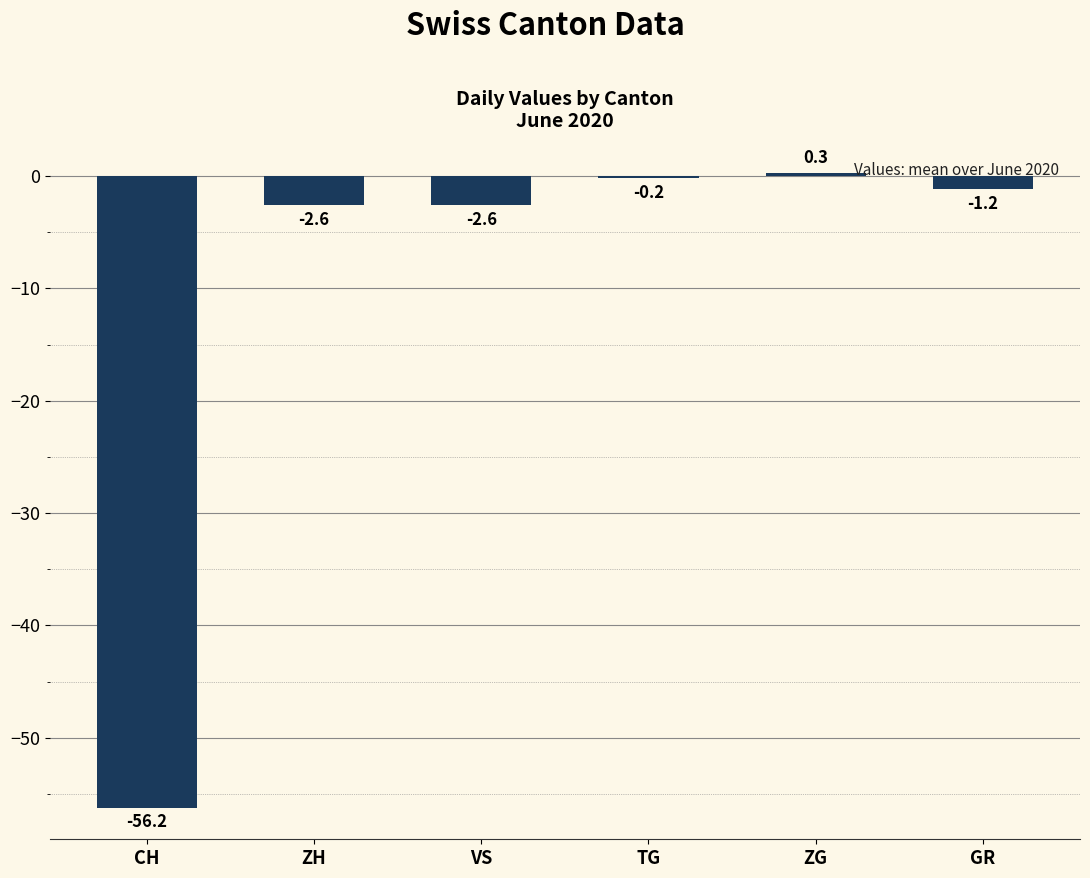

Reading left to right, transcribe all the data shown in this chart.

-56.2	-2.6	-2.6	-0.2	0.3	-1.2